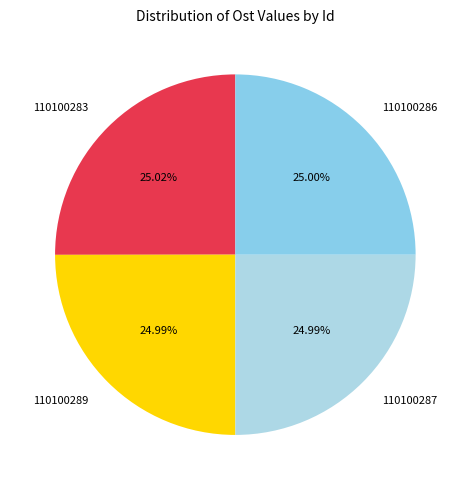

True or false: 110100283 accounts for 25% of the total.

True